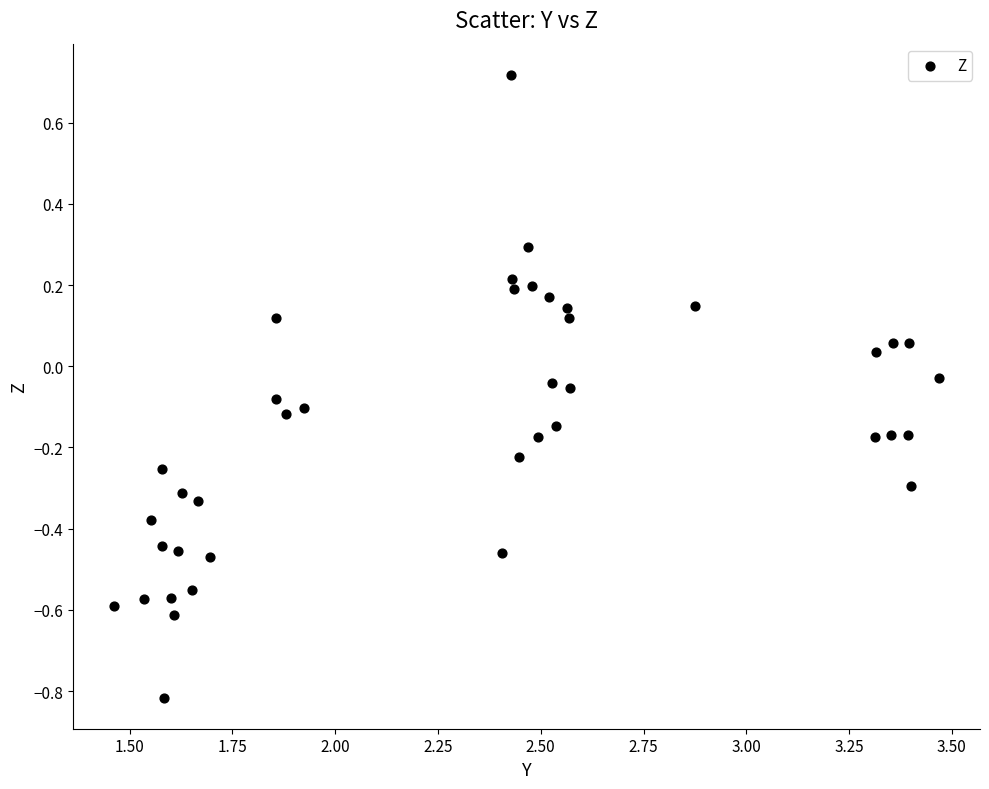

What is the range of X values (max minus min)?

2.0